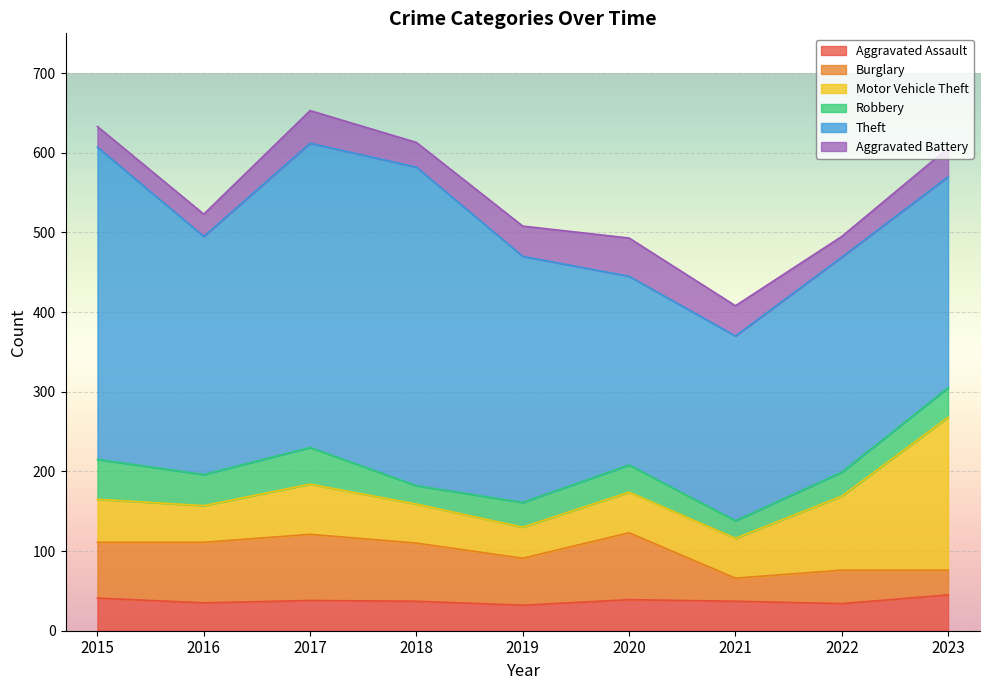

True or false: Theft and Aggravated Battery cross at least once.

False